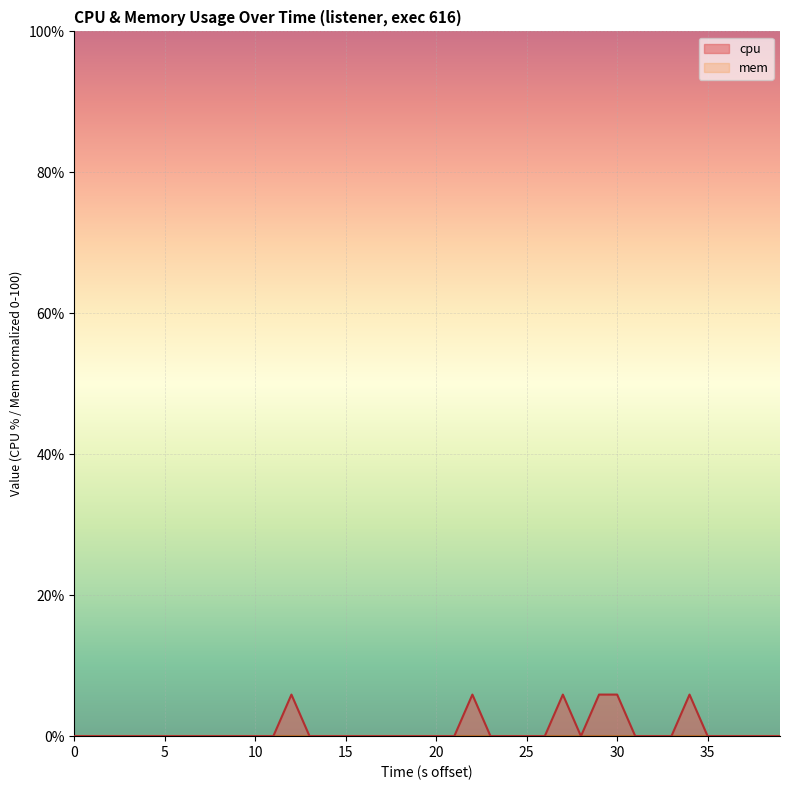

Count the values in the range 0 to 1.

34